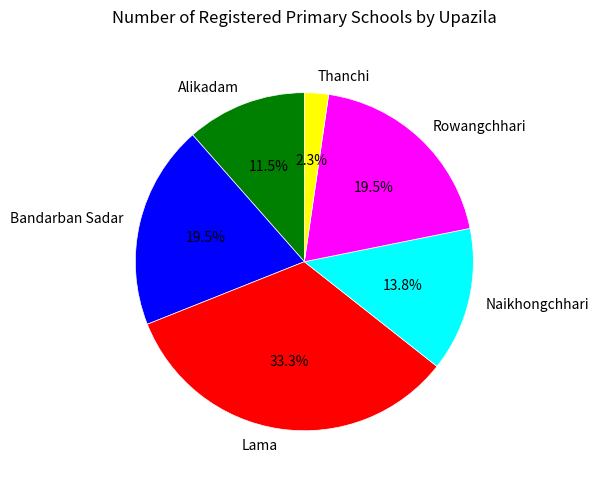

Is it true that Thanchi is 2% of the pie?

True